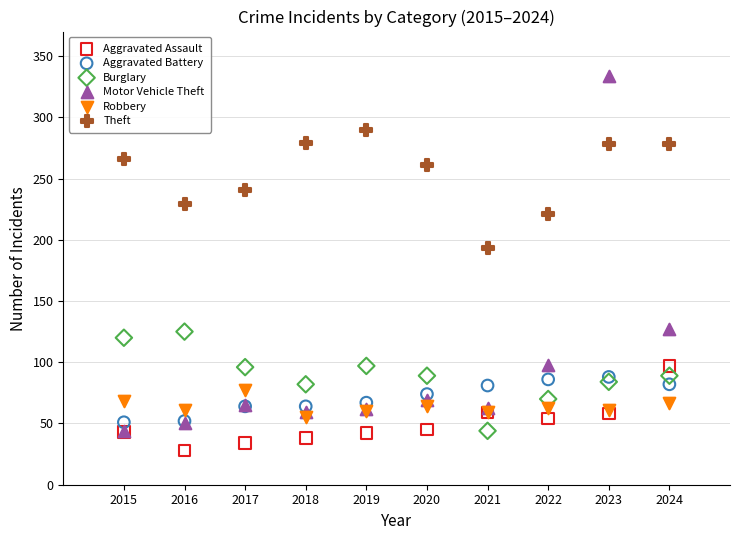

Which series has the widest spread of Y values?

Motor Vehicle Theft